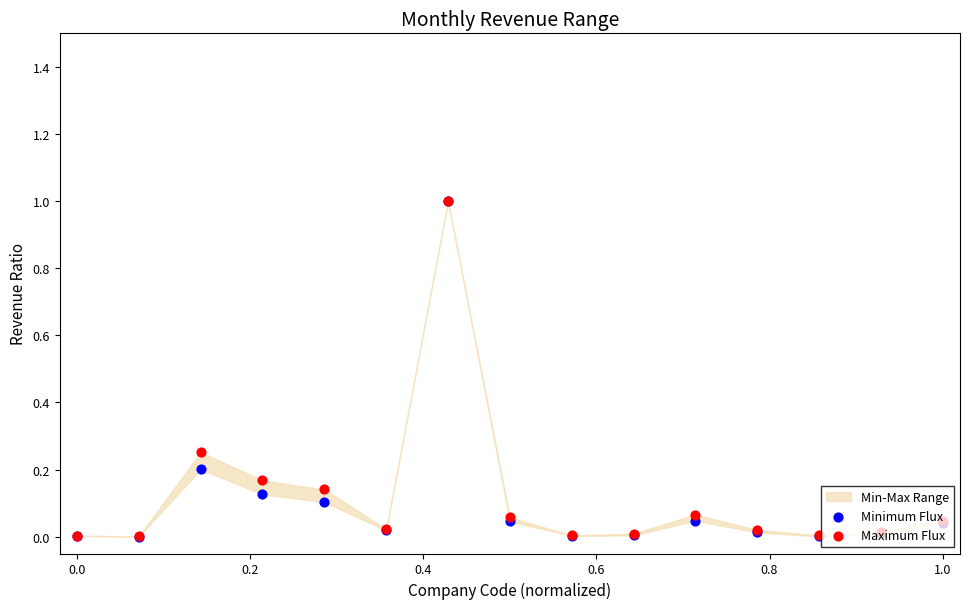

Is the value of Minimum Flux at 11 greater than the value of Maximum Flux at 14?

No